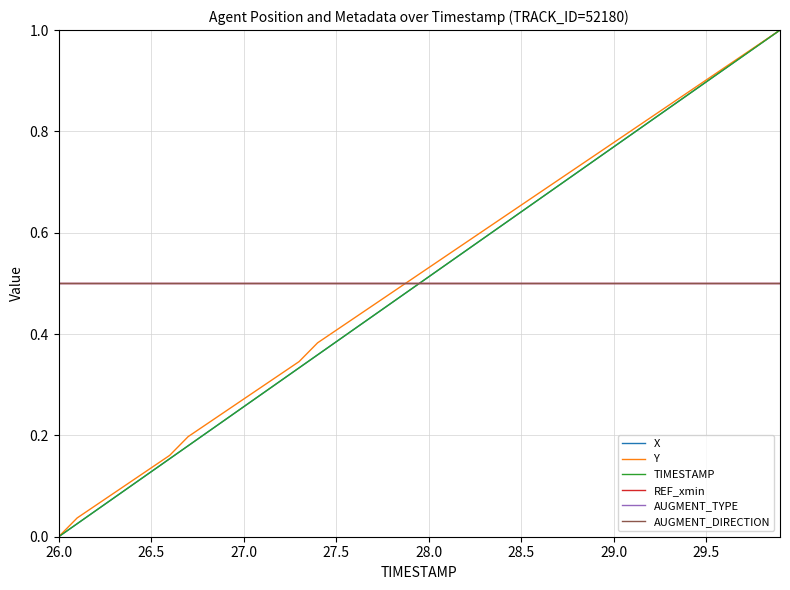

Is this an area chart (filled region under the line)?

No